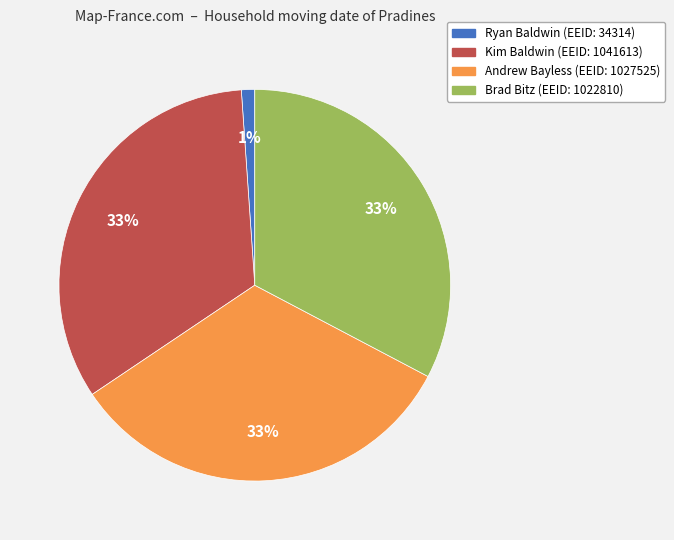

Which category has the smallest portion of the pie?

Ryan Baldwin